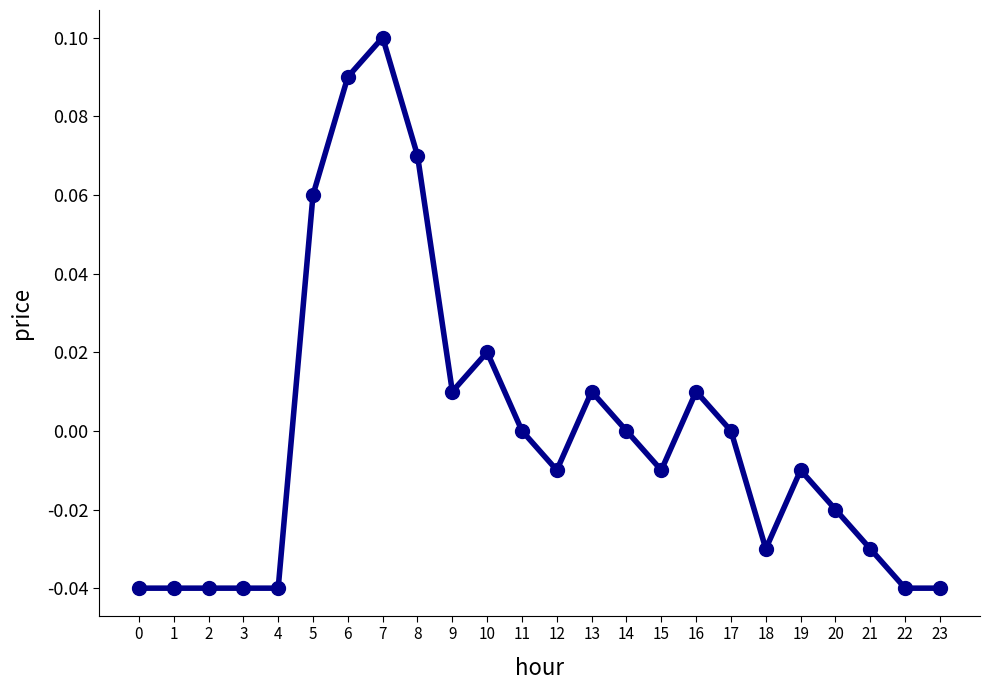

Which has a higher value, 13 or 10?

10